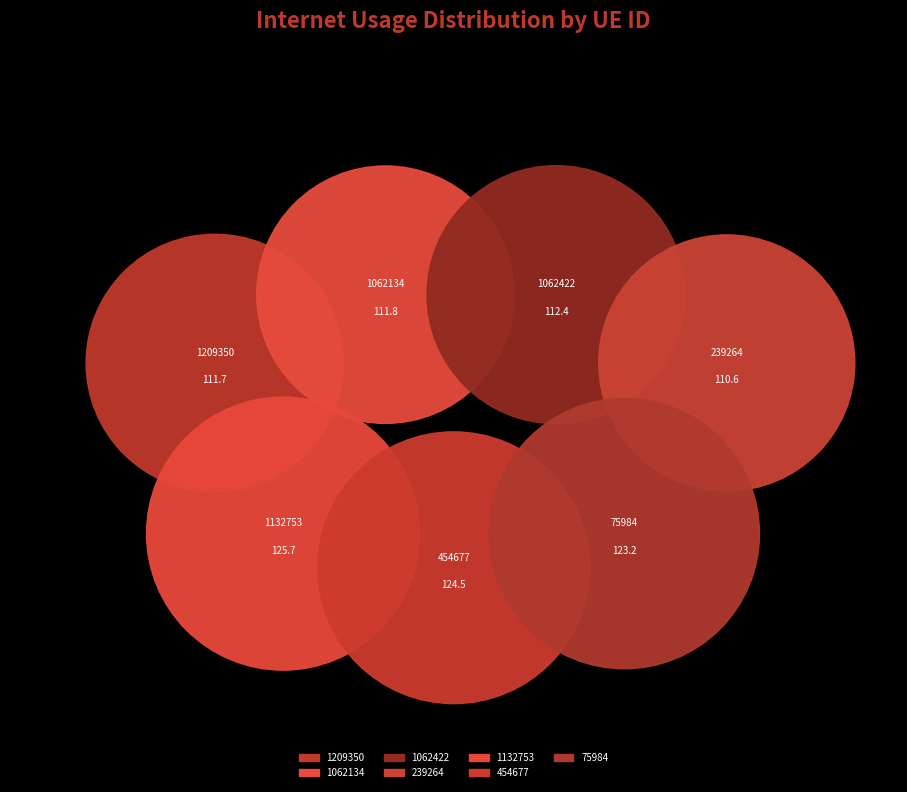

Does 1062134 represent more than half of the total?

No